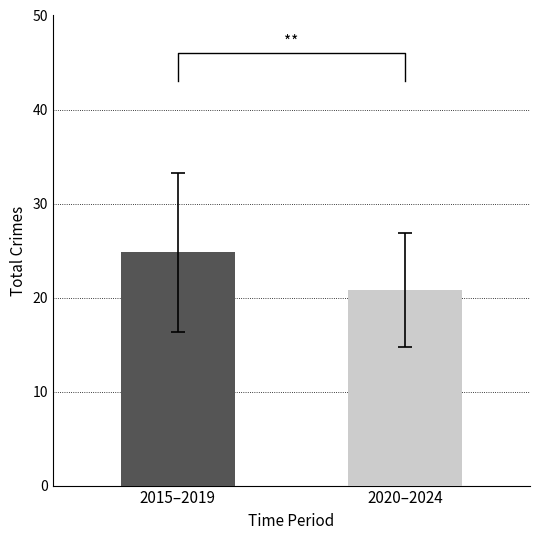

What is the label of the 2nd bar from the right?

2015–2019